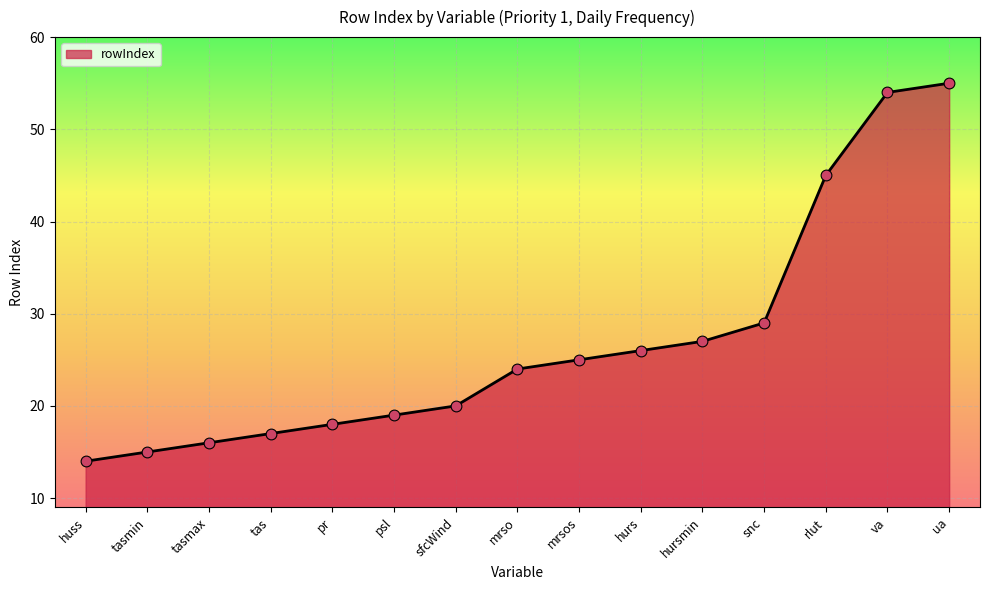

What is the change in value from pr to mrsos?

+7